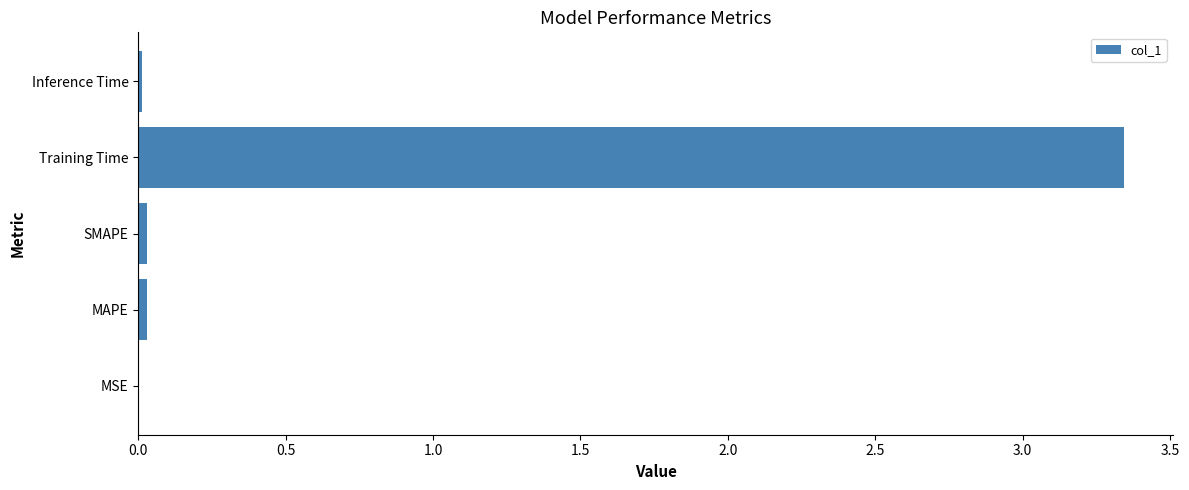

Are the bars horizontal?

Yes